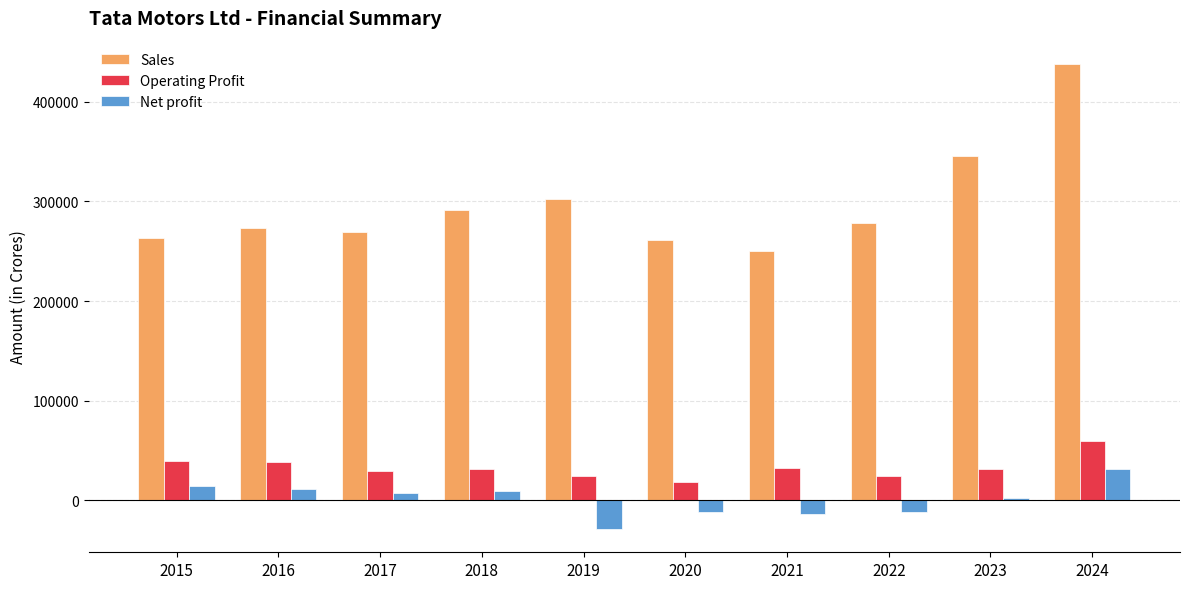

Is the value of Net profit at 2016 greater than the value of Sales at 2017?

No